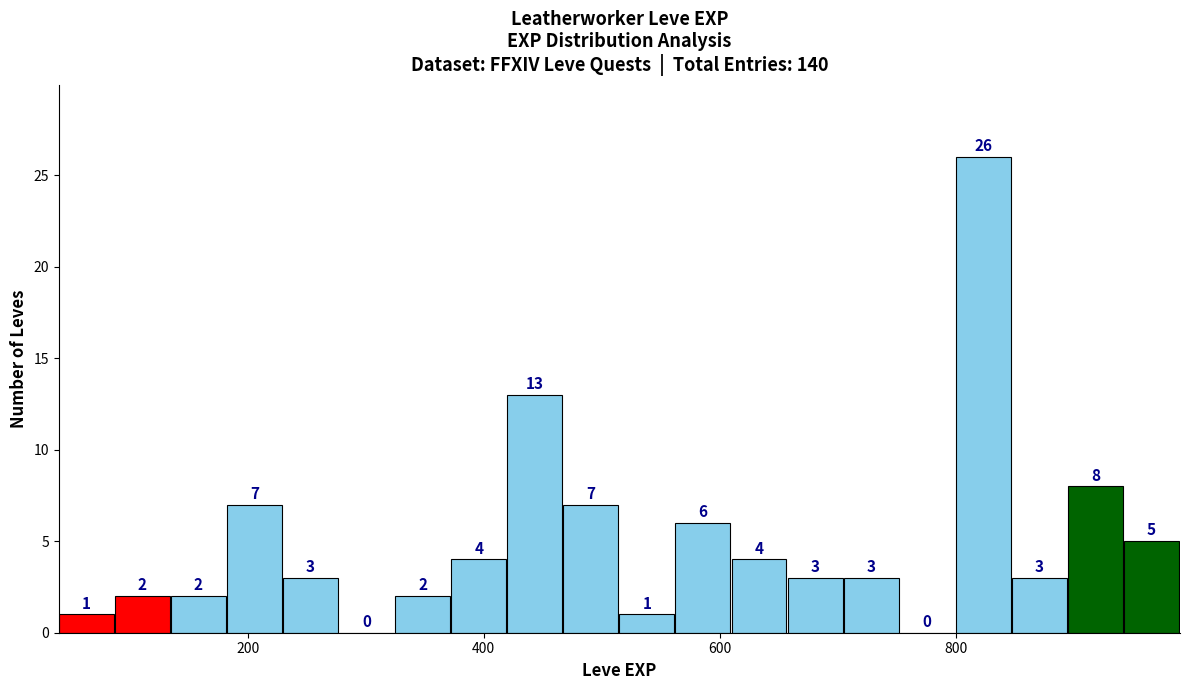

Around what value on the x-axis is the tallest bar? Give the approximate position of its centre, as read against the axis.

820